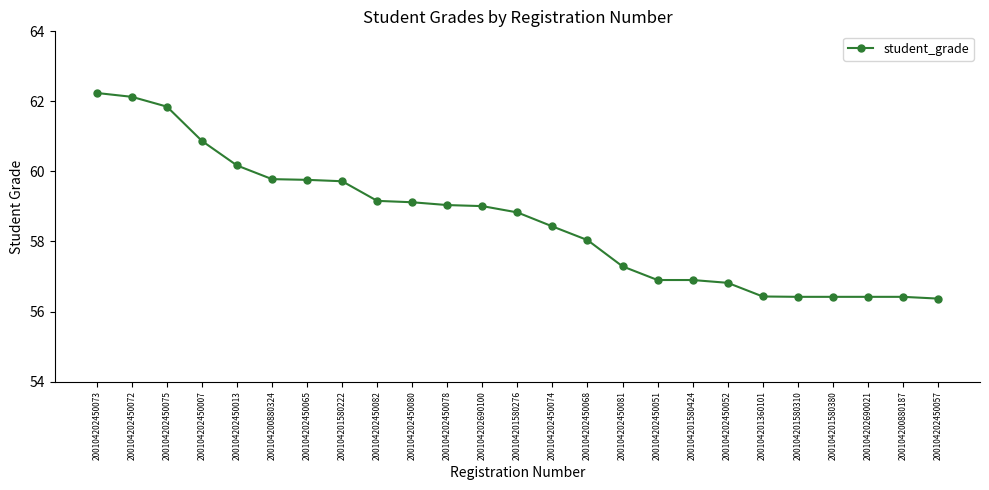

How many lines are shown in the chart?

1